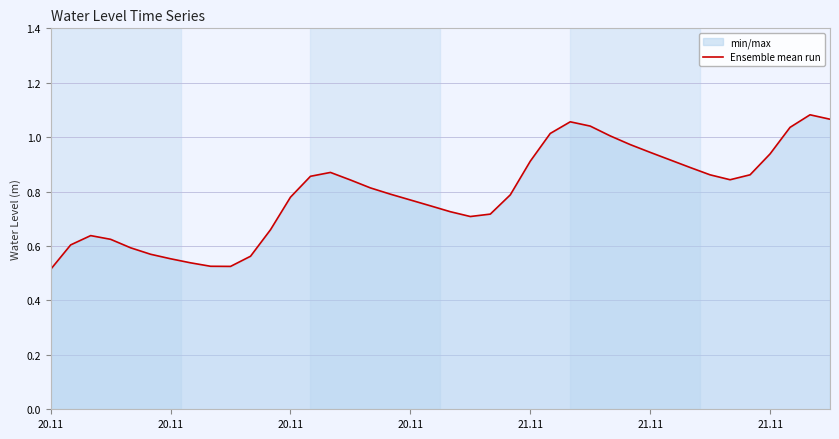

What is the value of the 21st point from the left?

0.7